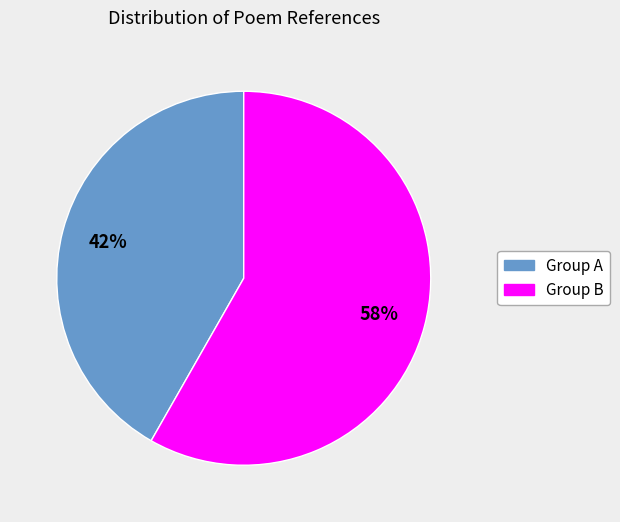

Is there any slice that represents more than half of the pie?

Yes